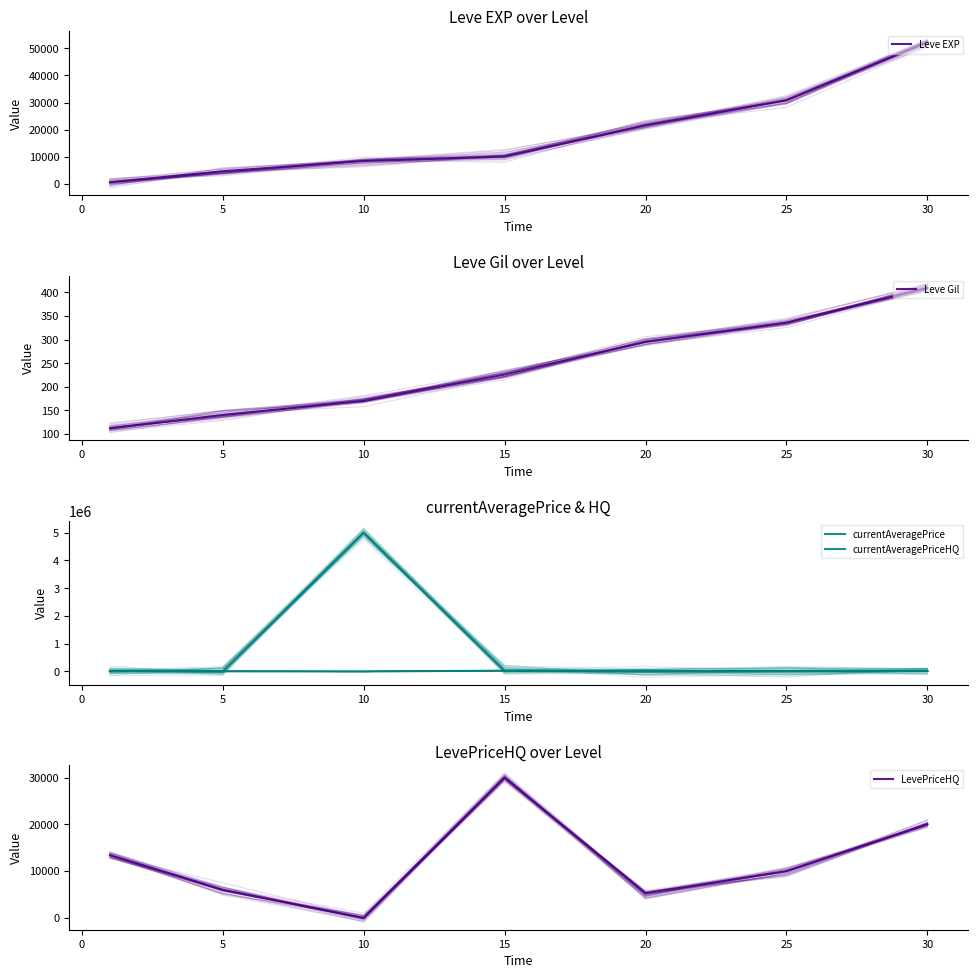

Which series has the largest range (max minus min)?

currentAveragePrice